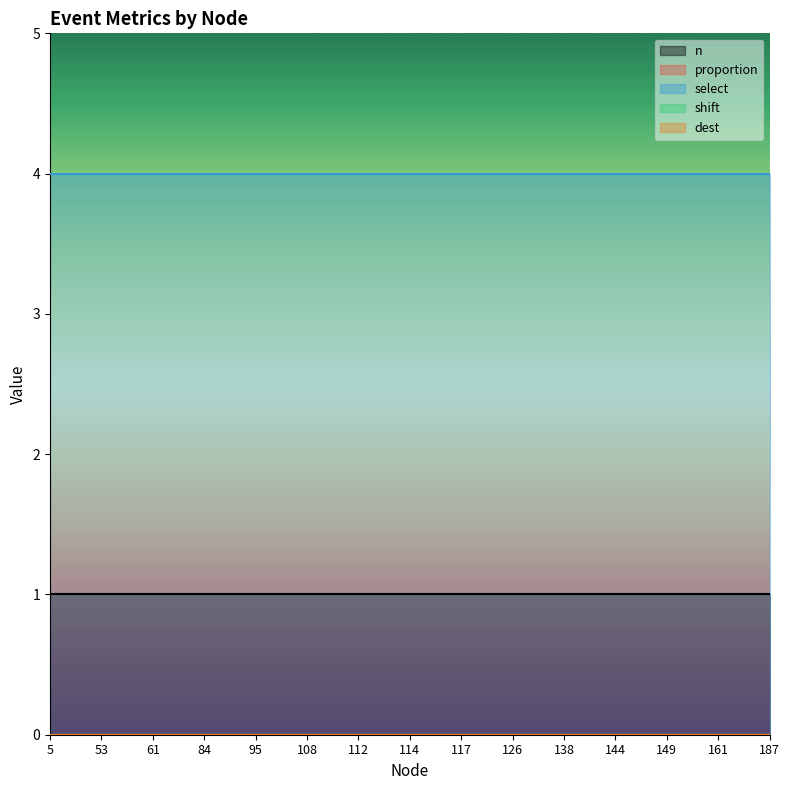

At which category does the chart reach its peak across all series?

5